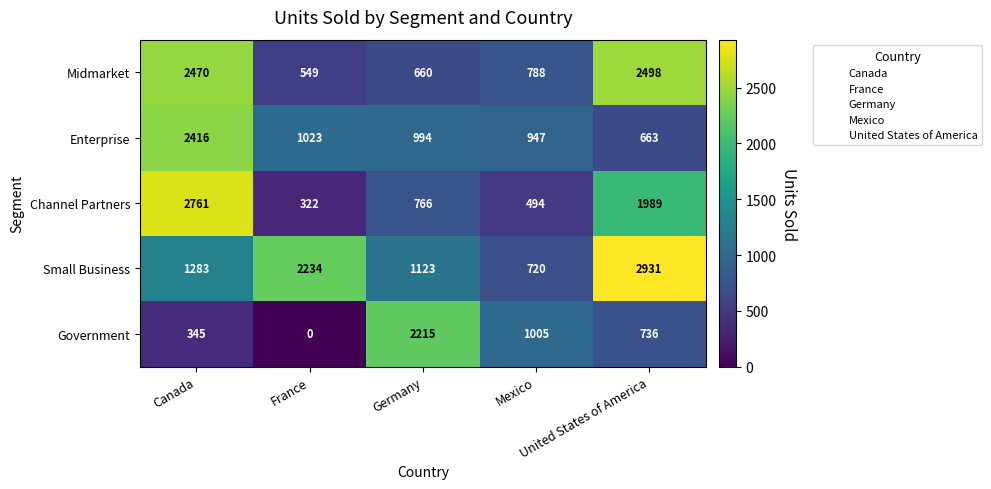

What is the highest value of the Enterprise series?

2416